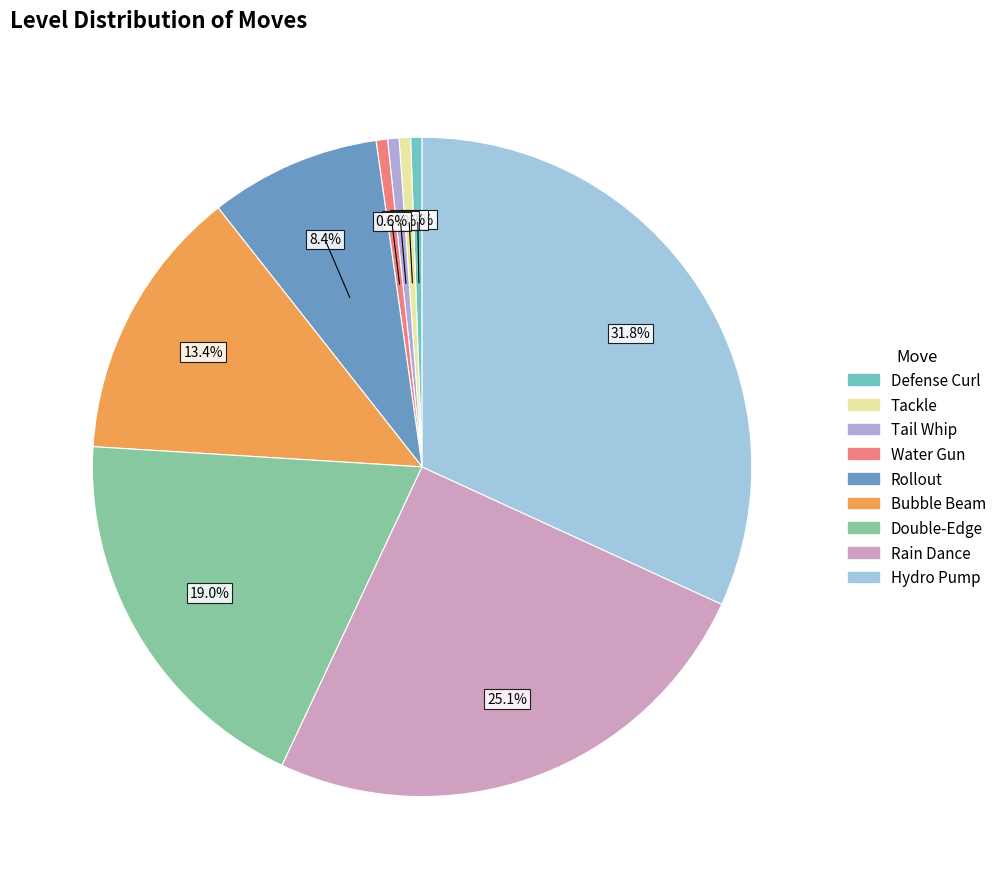

Which slice is the smallest?

Defense Curl